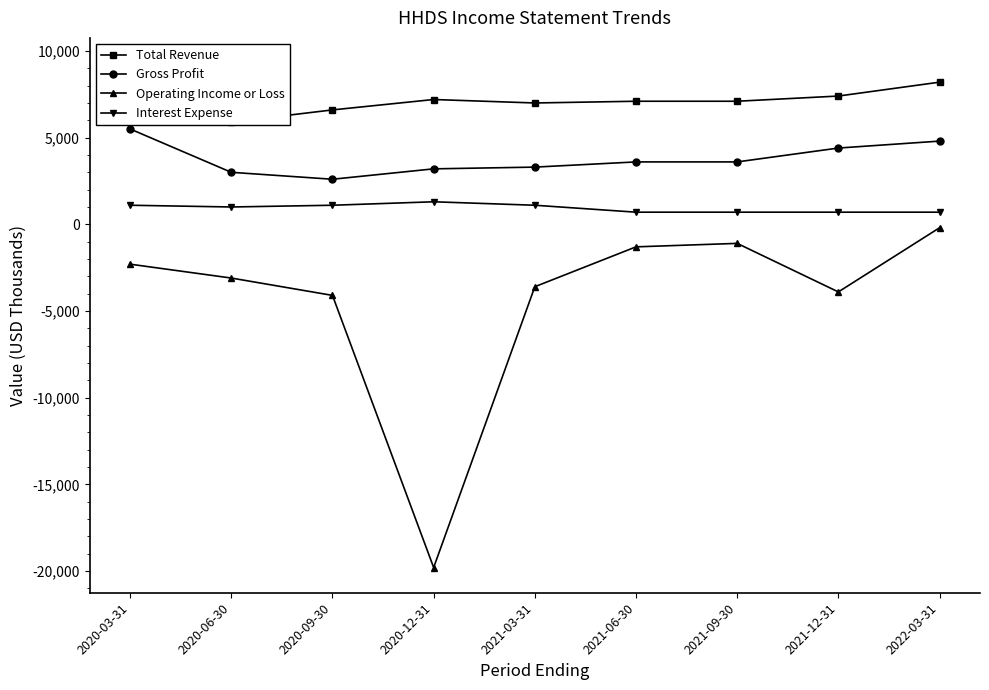

What is the total value across all series at 2021-06-30?

10100